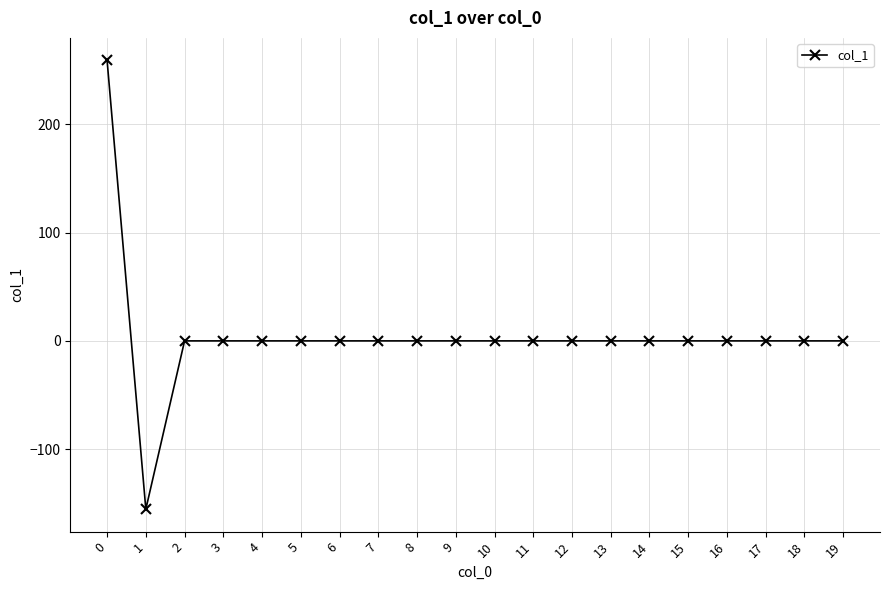

What is the greatest value displayed?

259.2